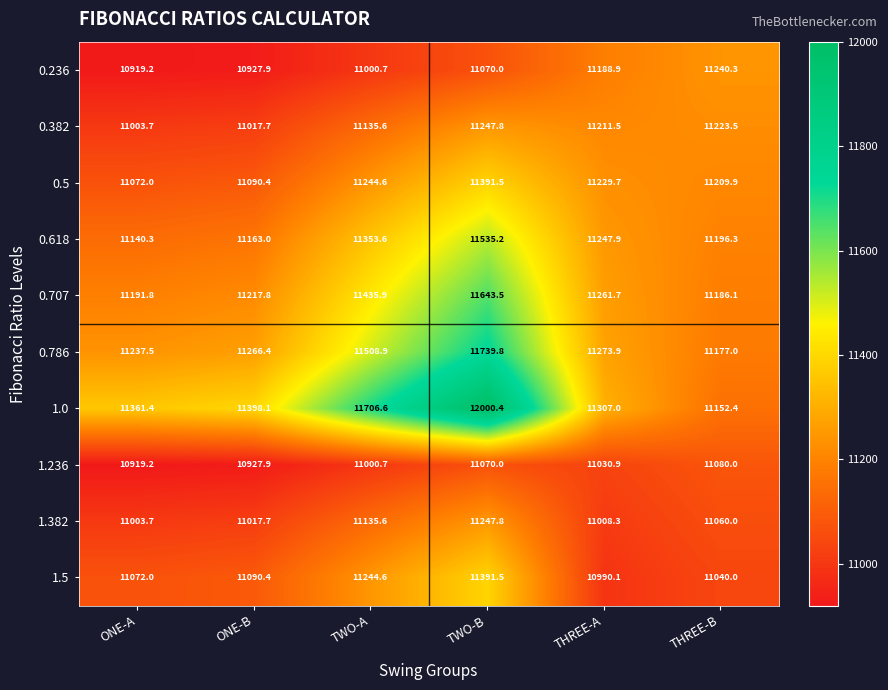

What is the minimum value shown in the chart?

10919.2